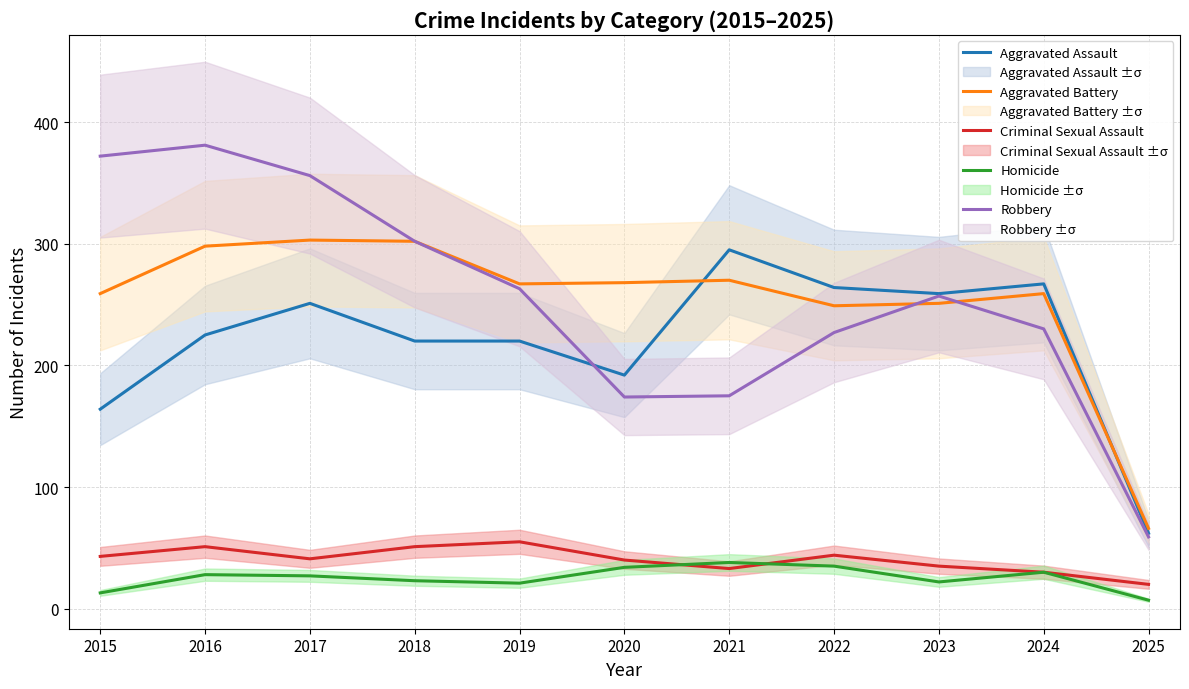

Reading left to right, transcribe all the data shown in this chart.

Aggravated Assault: 164	225	251	220	220	192	295	264	259	267	62
Aggravated Battery: 259	298	303	302	267	268	270	249	251	259	66
Criminal Sexual Assault: 43	51	41	51	55	40	33	44	35	30	20
Homicide: 13	28	27	23	21	34	38	35	22	30	7
Robbery: 372	381	356	302	263	174	175	227	257	230	59